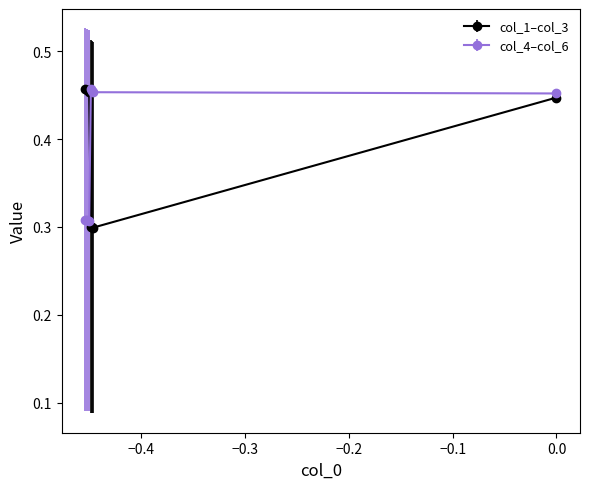

At how many categories does at least one series exceed 0?

7